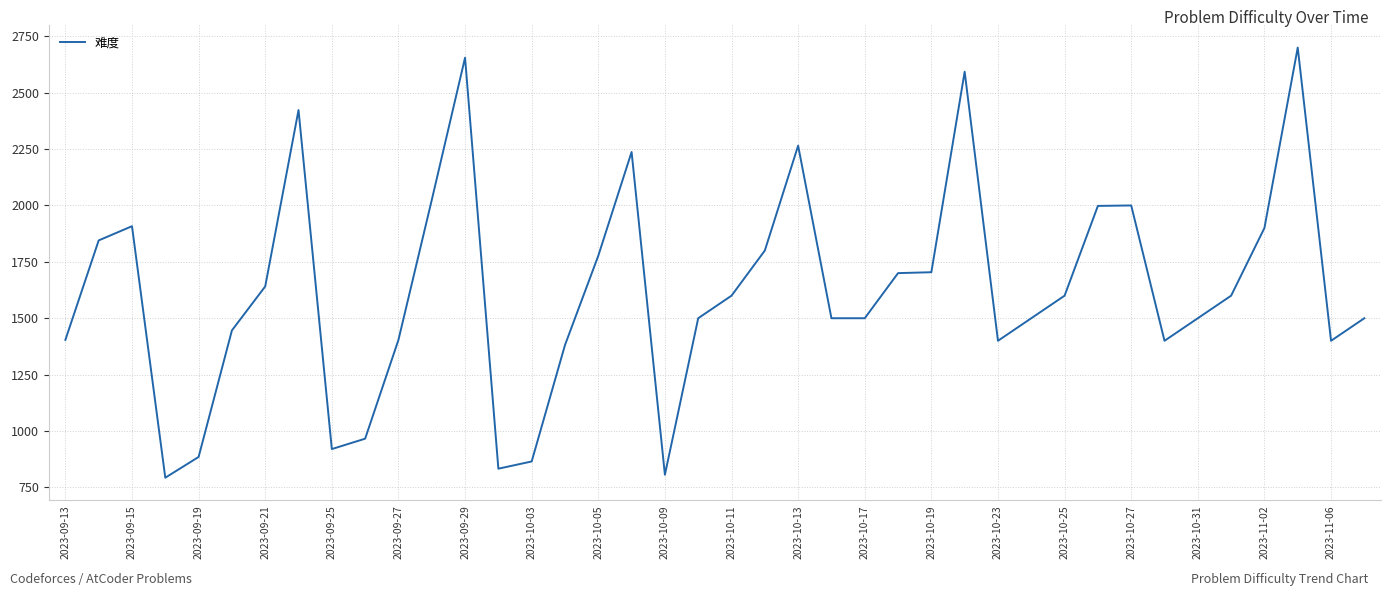

How many lines are shown in the chart?

1